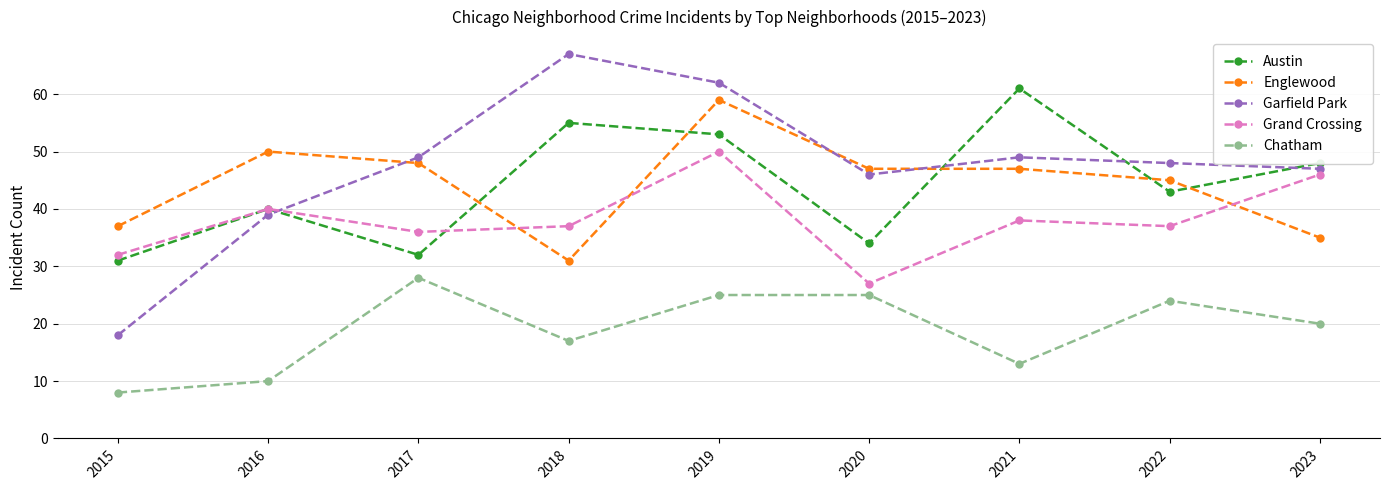

How many intersections are there between Englewood and Grand Crossing?

3